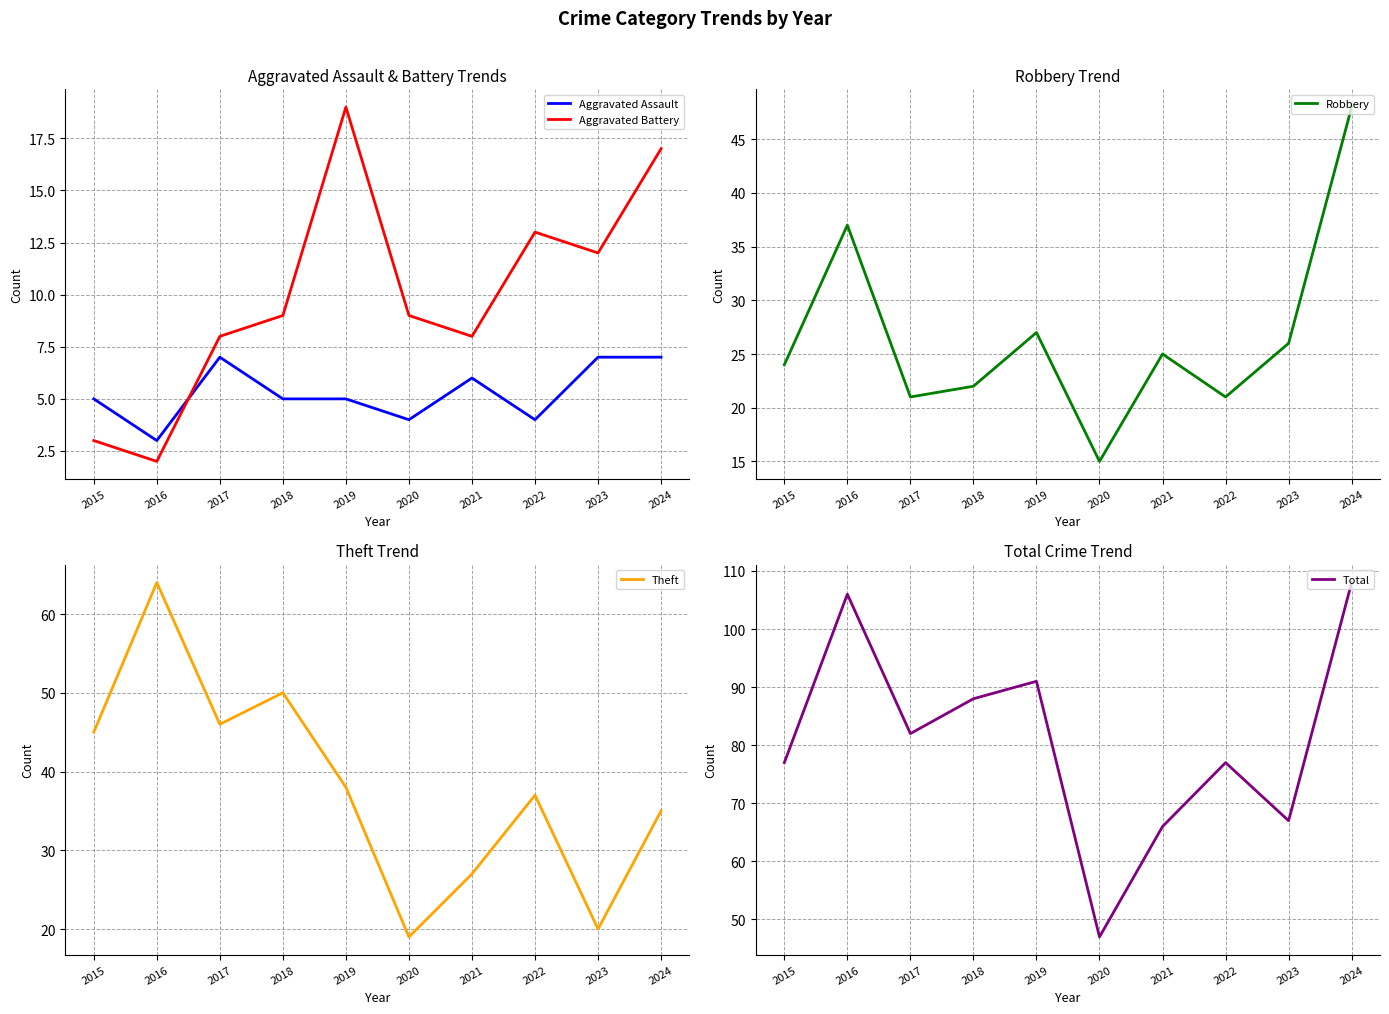

Between 2016 and 2015, which is larger?

2015